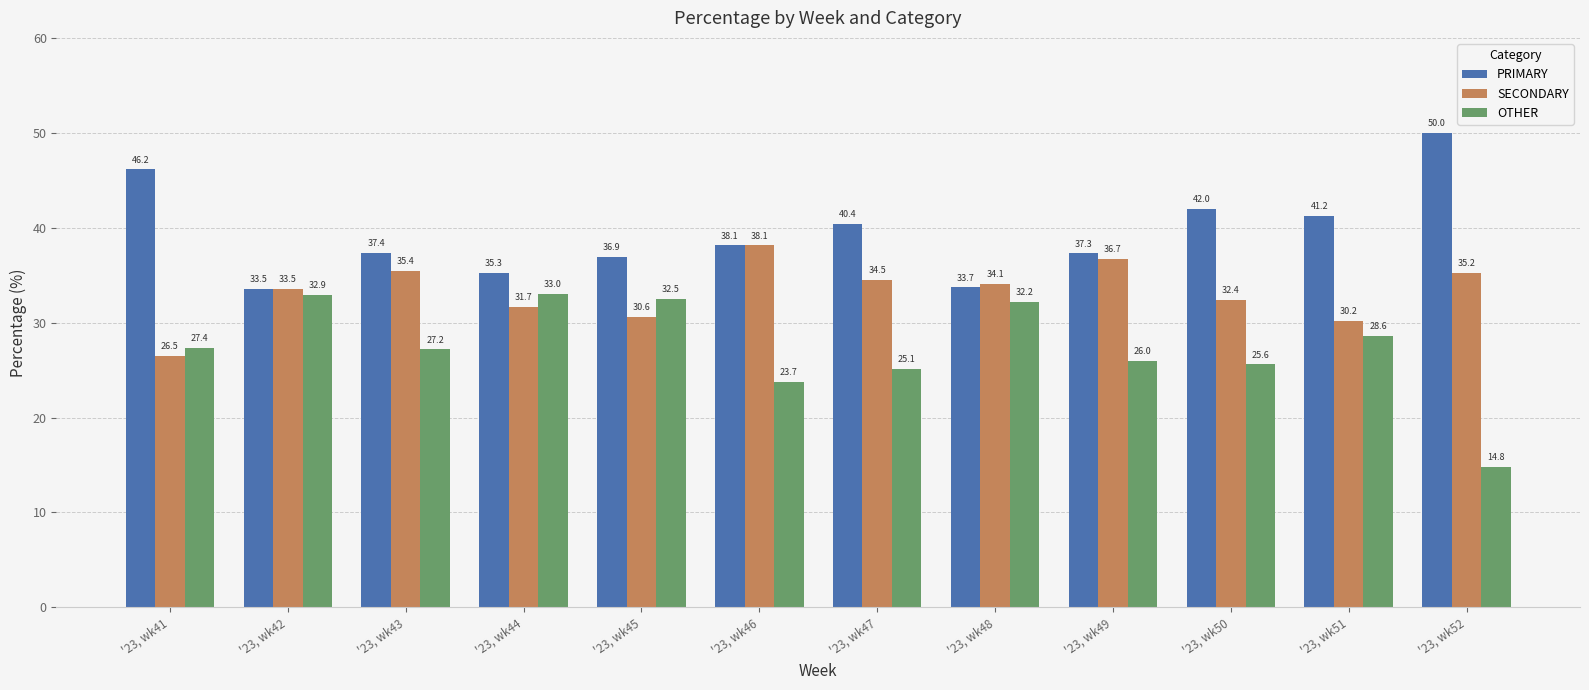

Is it true that OTHER equals 28.6 at '23, wk51?

True